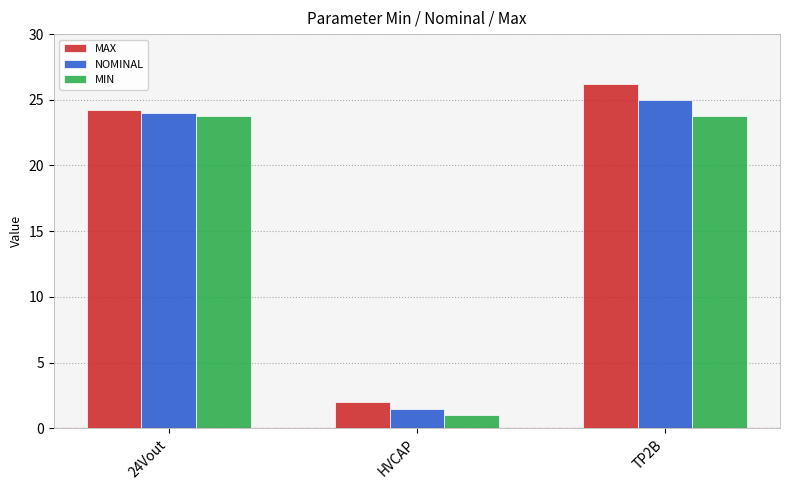

What is the spread (max minus min) of values at 24Vout?

0.4